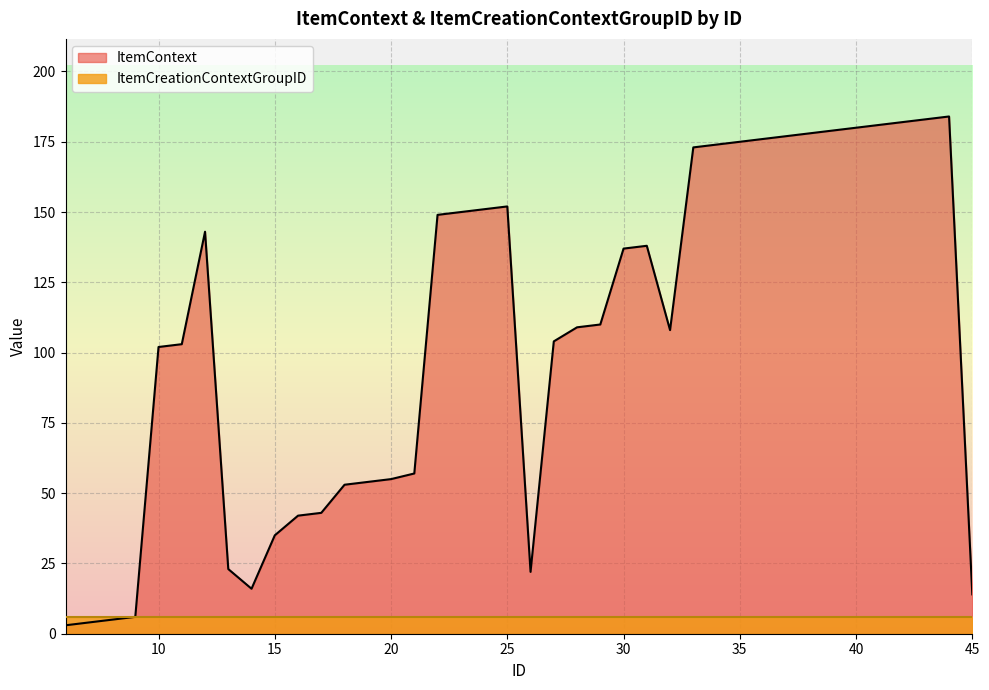

How many points are lower than both their immediate neighbors (excluding endpoints)?

3